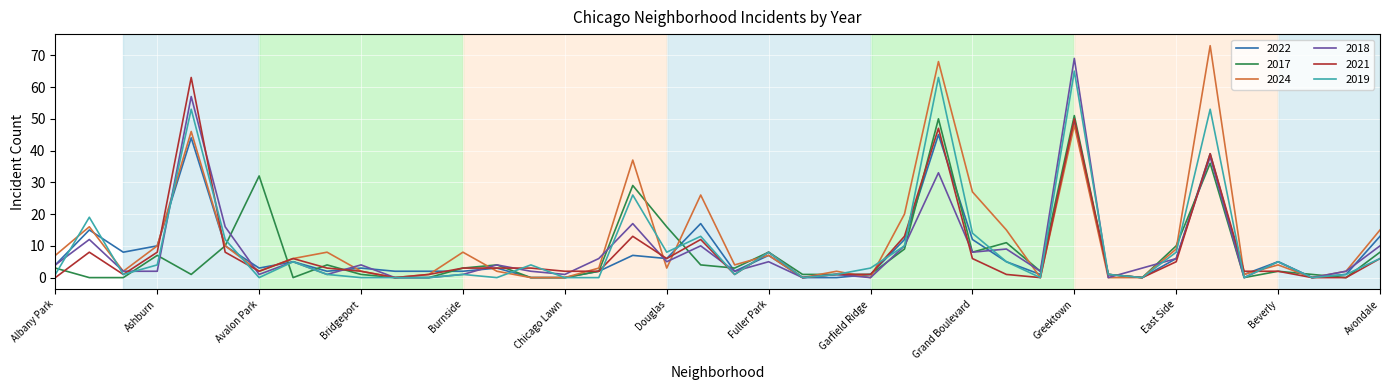

What is the sum of all 2018 values?

353